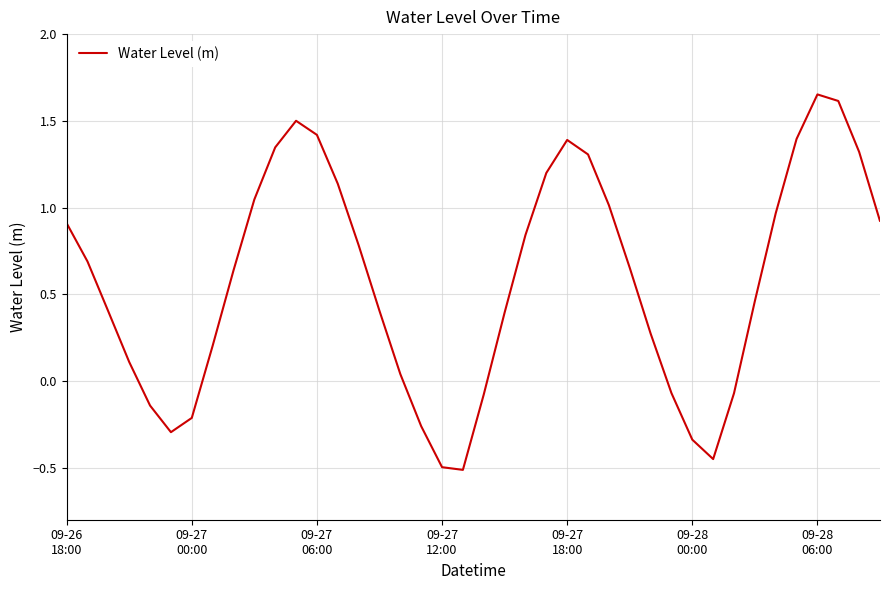

Does the chart display data point markers on the line(s)?

No